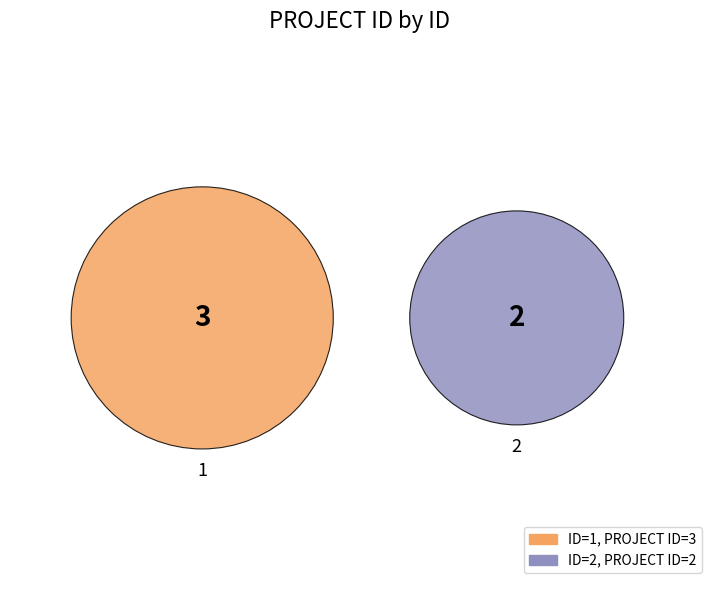

What percentage is NOT represented by 1?

40.0%